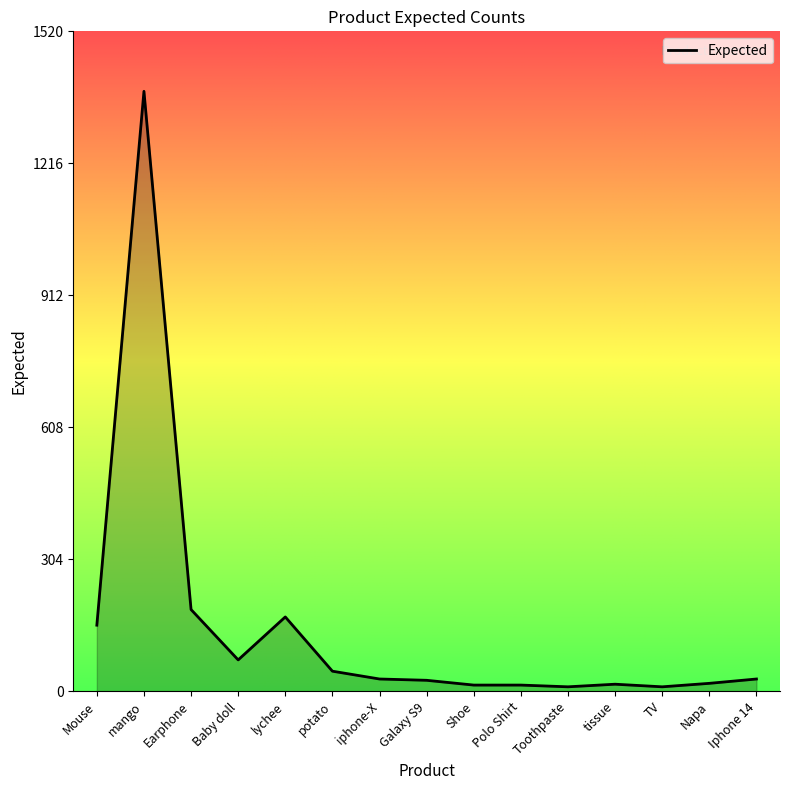

Between potato and Baby doll, which is larger?

Baby doll